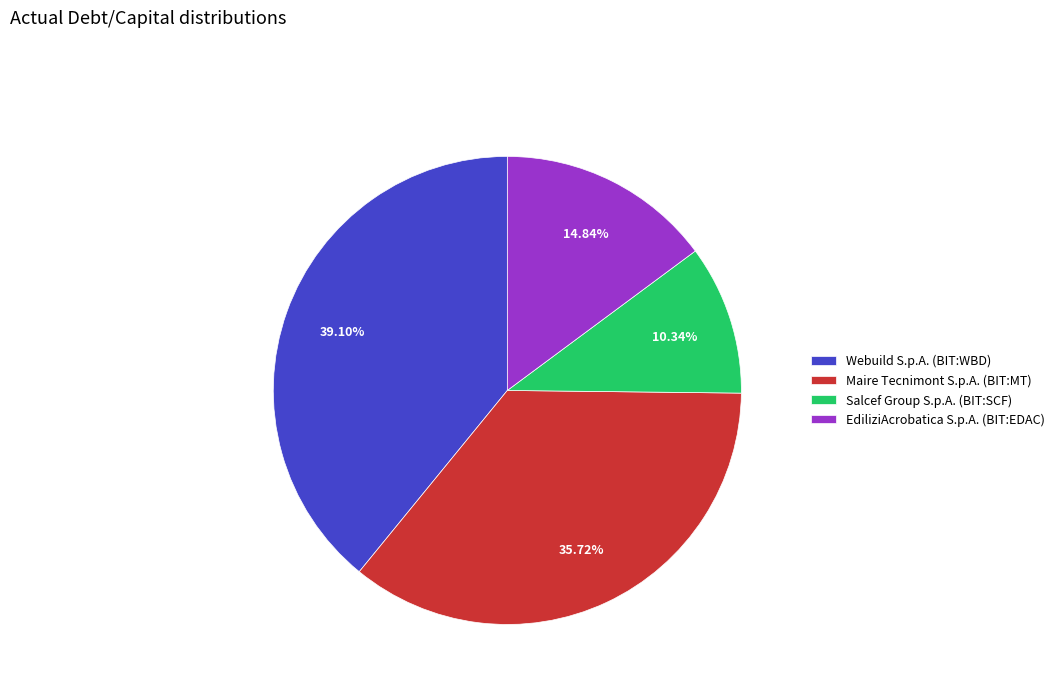

Is it true that Webuild S.p.A. (BIT:WBD) is 39% of the pie?

True